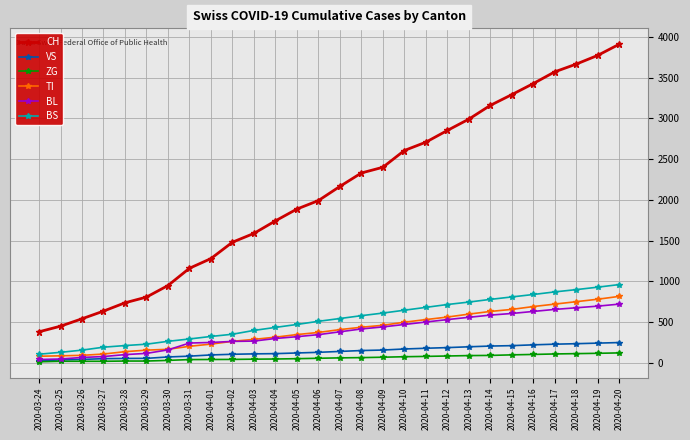

What are all the series names shown in the legend?

CH, VS, ZG, TI, BL, BS